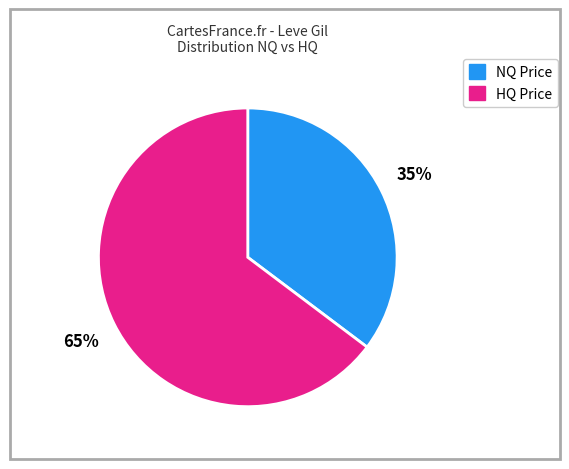

What is the smallest slice in the pie chart?

35%